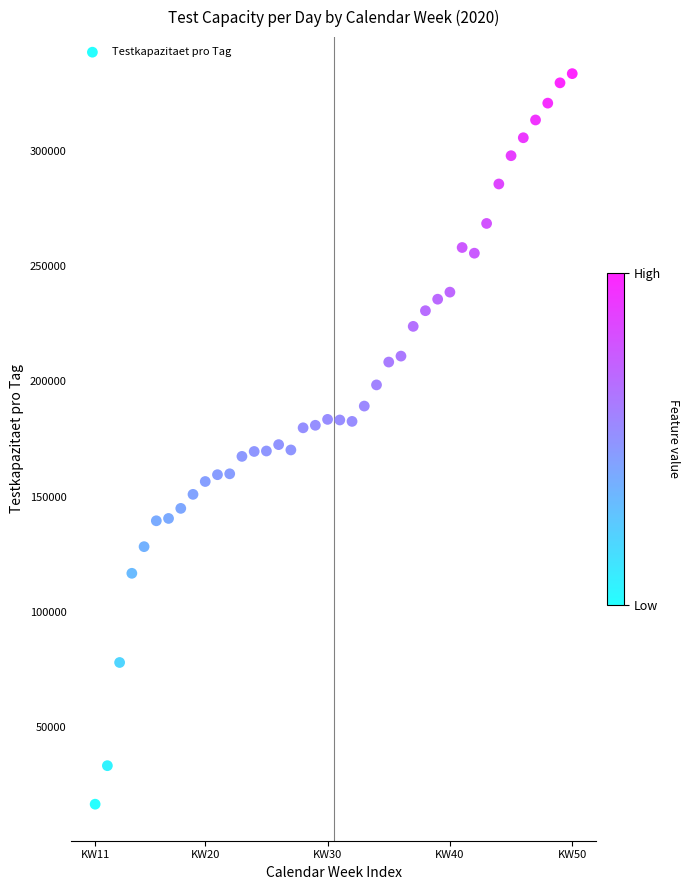

What is the range of X values (max minus min)?

39